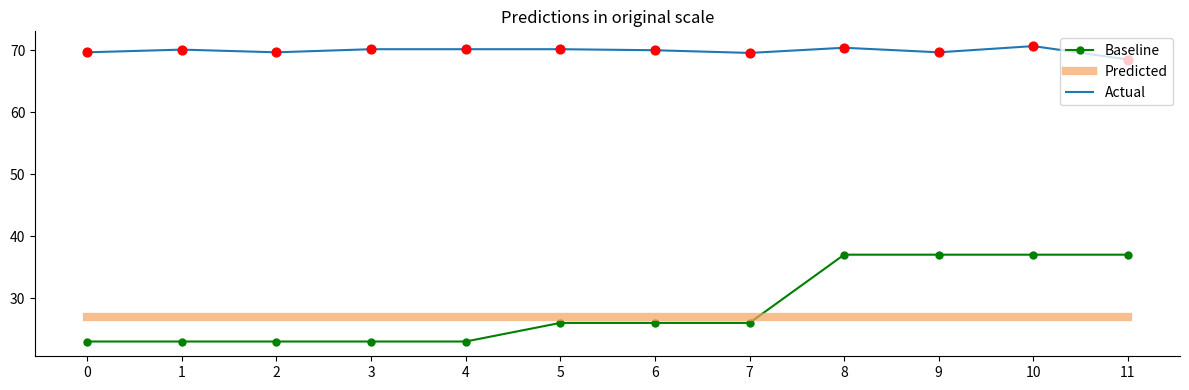

What is the difference between the highest and lowest values at 1?

47.1